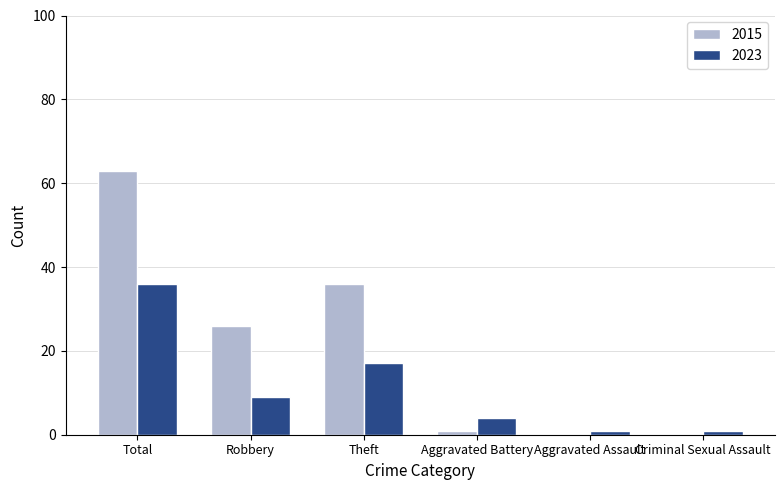

At which label is 2023 closest to 18?

Theft